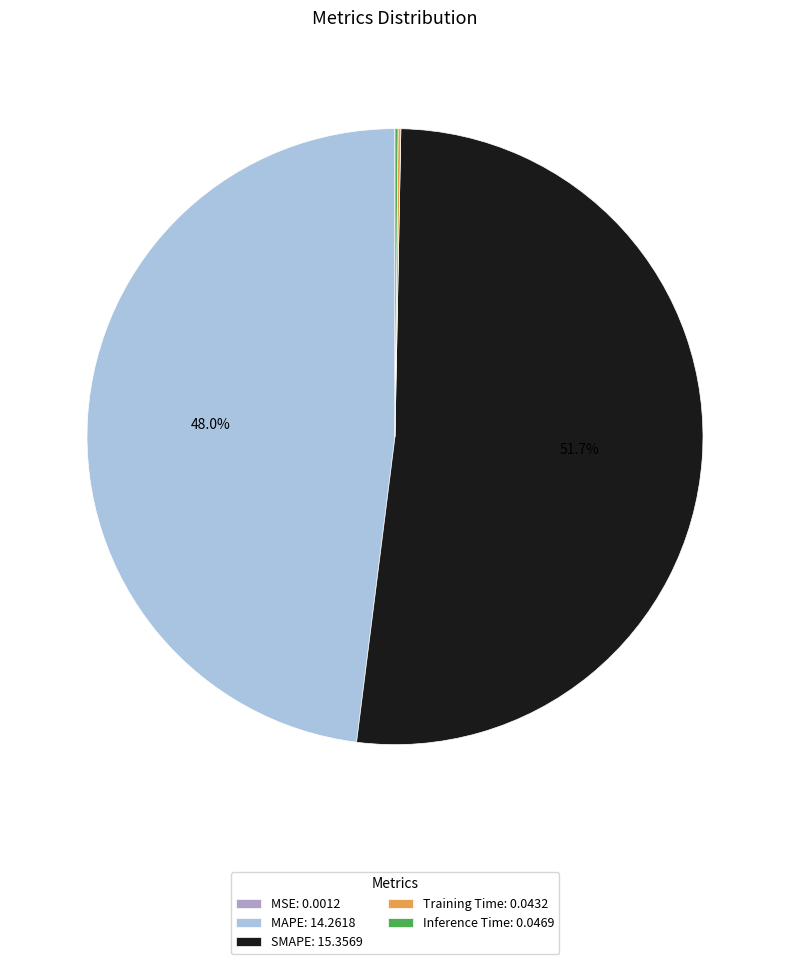

The MAPE slice represents 55% of the pie. True or false?

False